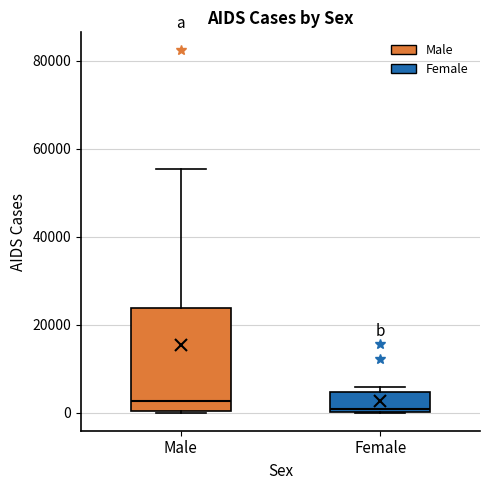

Reading left to right, transcribe this box plot: for each box, give where its median line is, the range the box spans, and where its two whiskers end, as read against the y-axis. The values are not printed on the chart, so give them approximately, as read against the axis.

Male: median 2000, box 0 to 24000, whiskers 0 to 56000
Female: median 0 (just above the box's lower edge), box 0 to 4000, whiskers 0 to 6000